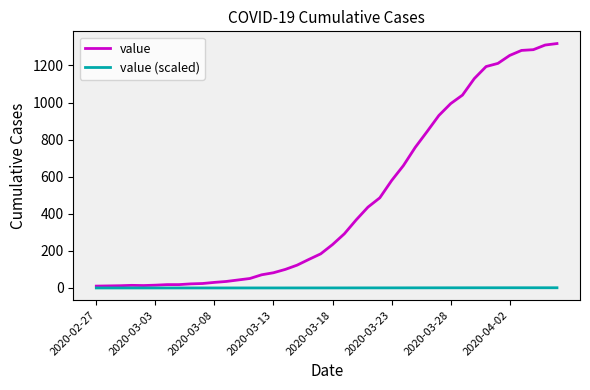

What is the maximum value shown in the chart?

1318.0